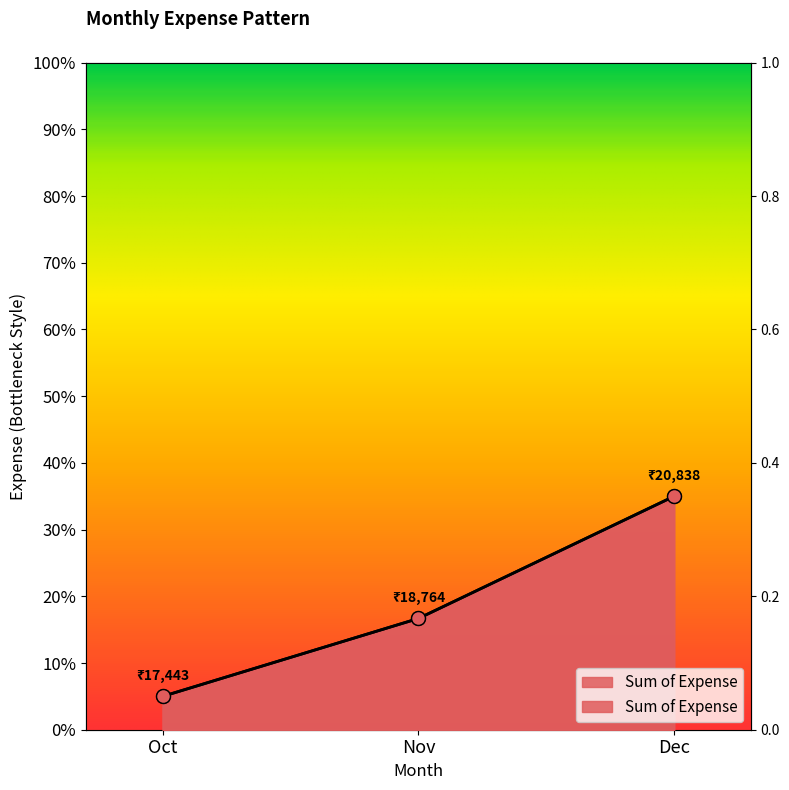

Which has a higher value, Nov or Dec?

Dec